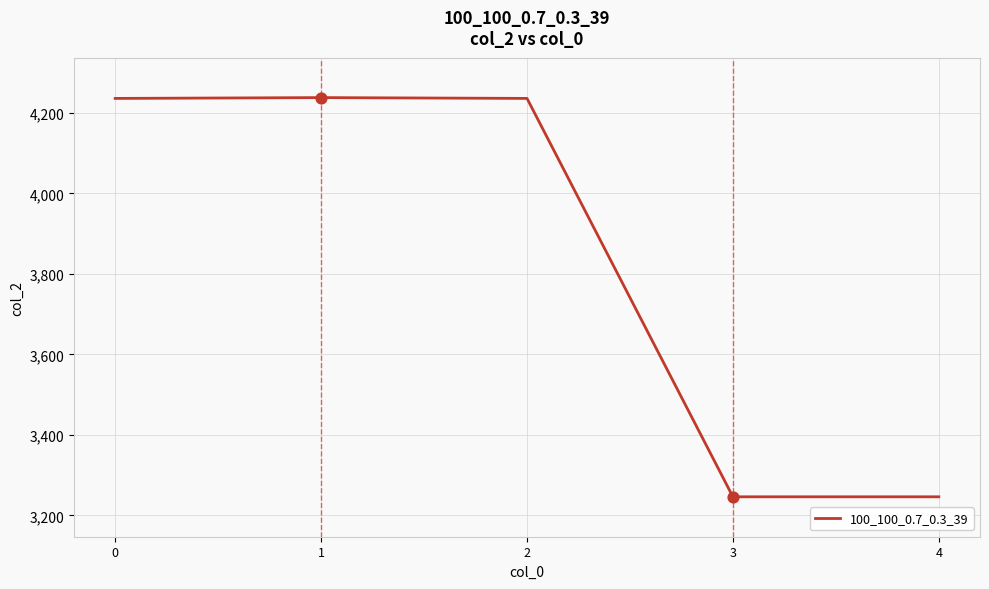

What is the change in value from 0 to 4?

-990